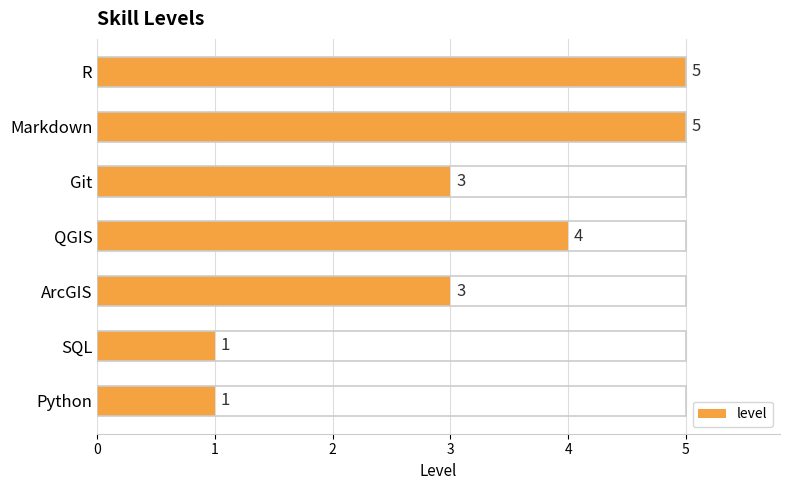

What is the value of the 6th bar from the top?

1